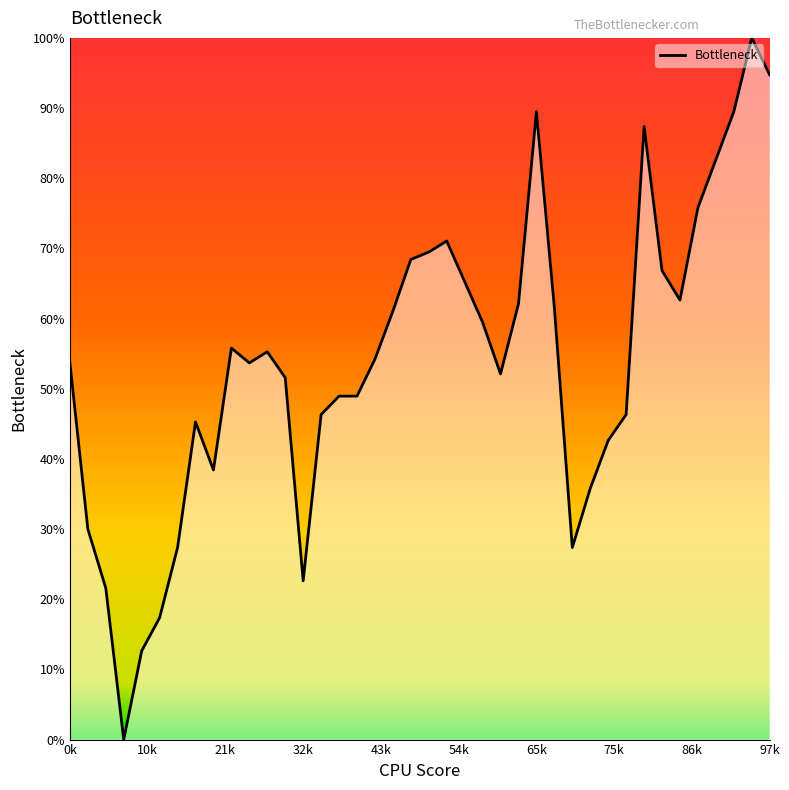

What is the greatest value displayed?

100.0